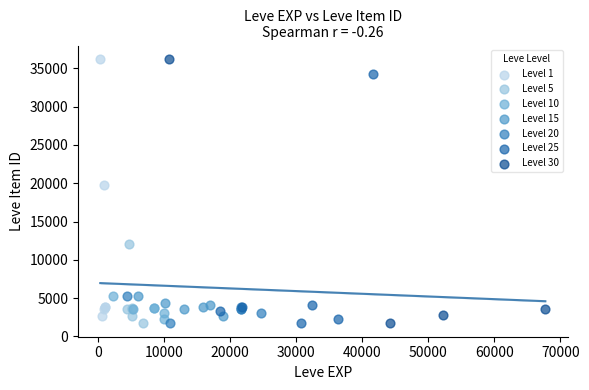

What are all the series names shown in the legend?

Level 1, Level 5, Level 10, Level 15, Level 20, Level 25, Level 30